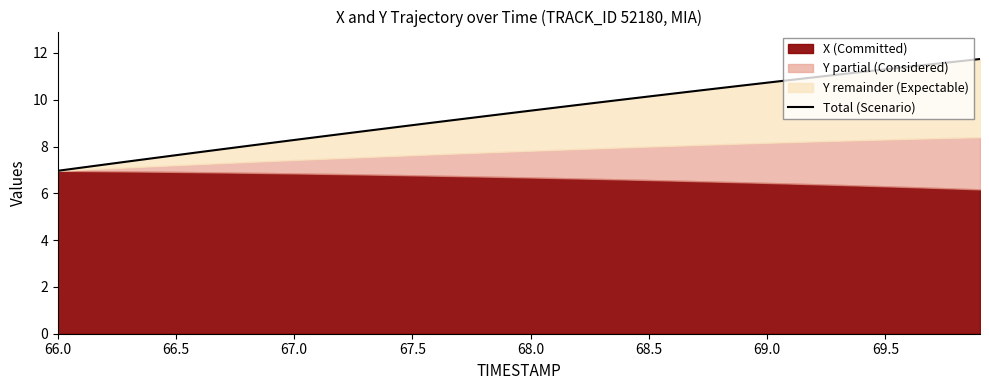

How many lines are shown in the chart?

1